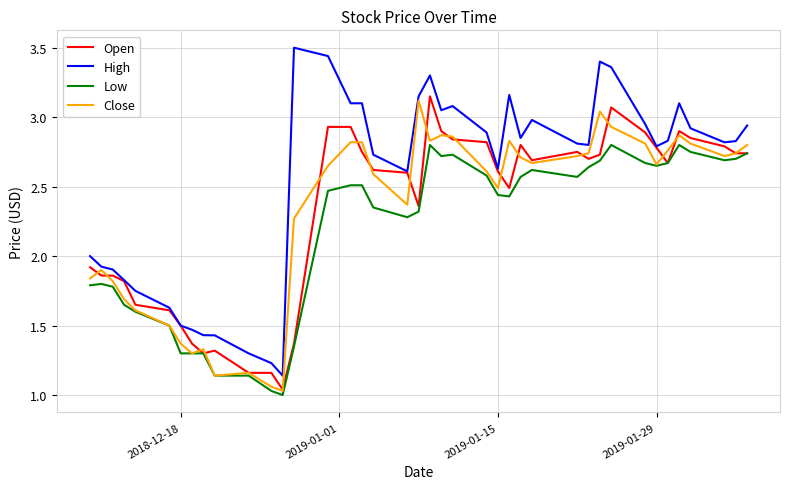

Which series has the largest range (max minus min)?

High